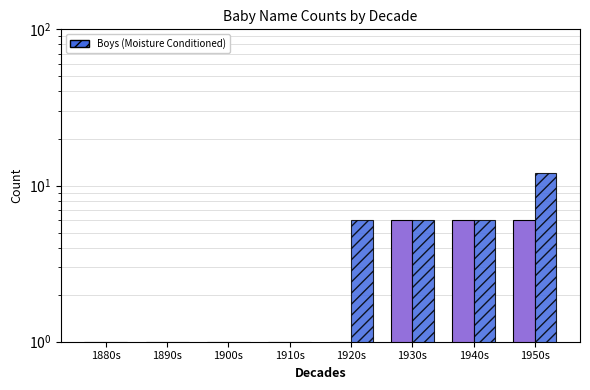

Reading left to right, what are all the values shown in this chart?

Girls: 1	1	1	1	1	6	6	6
Boys (Moisture Conditioned): 1	1	1	1	6	6	6	12